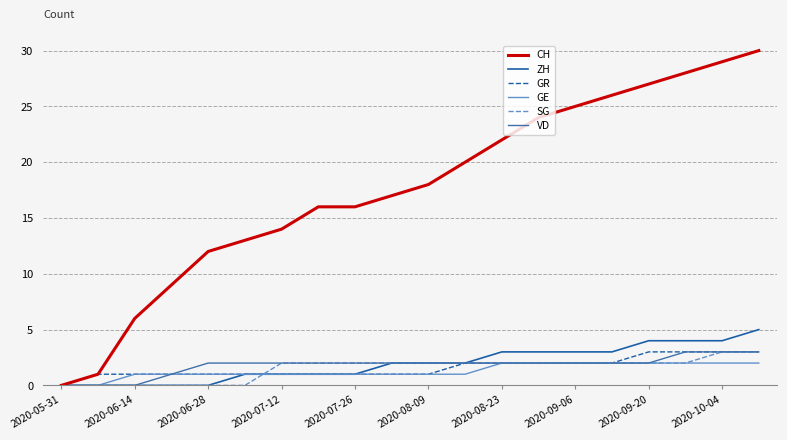

Reading right to left, what are all the values shown in this chart?

CH: 30	29	28	27	26	25	24	22	20	18	17	16	16	14	13	12	9	6	1	0
ZH: 5	4	4	4	3	3	3	3	2	2	2	1	1	1	1	0	0	0	0	0
GR: 3	3	3	3	2	2	2	2	2	1	1	1	1	1	1	1	1	1	1	0
GE: 2	2	2	2	2	2	2	2	1	1	1	1	1	1	1	1	1	1	0	0
SG: 3	3	2	2	2	2	2	2	2	2	2	2	2	2	0	0	0	0	0	0
VD: 3	3	3	2	2	2	2	2	2	2	2	2	2	2	2	2	1	0	0	0